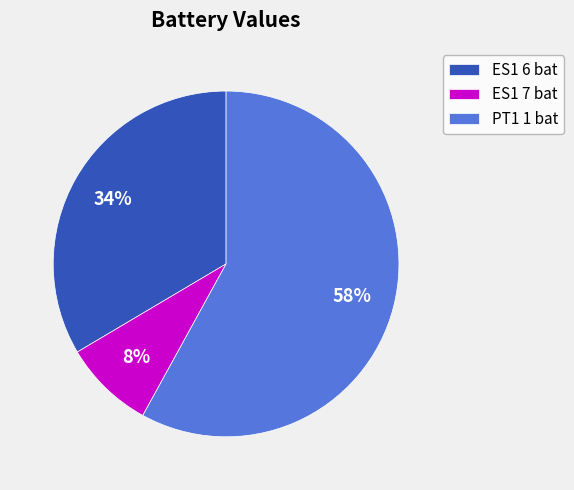

Do PT1 1 bat and ES1 7 bat together represent more than half of the pie?

Yes